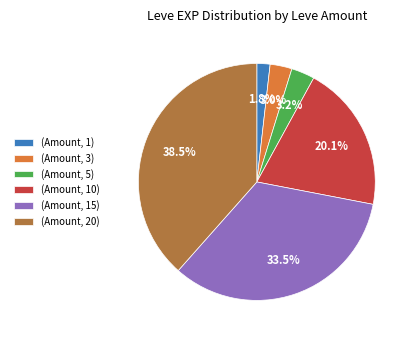

Rank the categories by value from highest to lowest.

(Amount, 20), (Amount, 15), (Amount, 10), (Amount, 5), (Amount, 3), (Amount, 1)